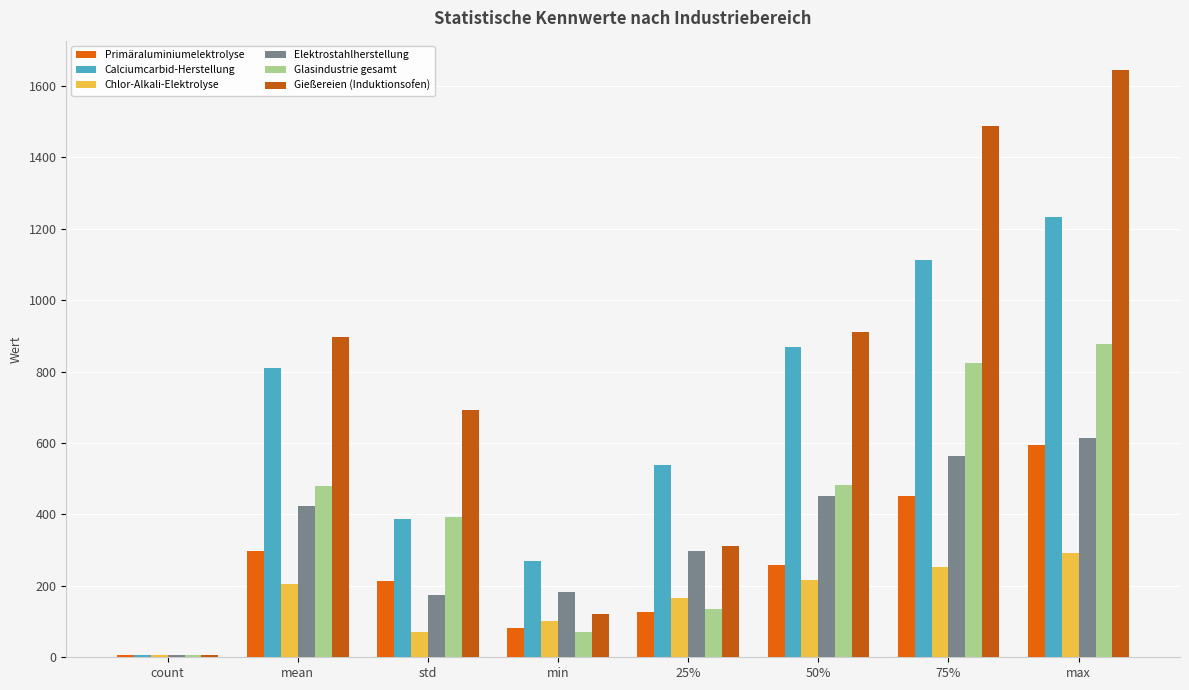

Which has a higher value, count or 75%?

75%